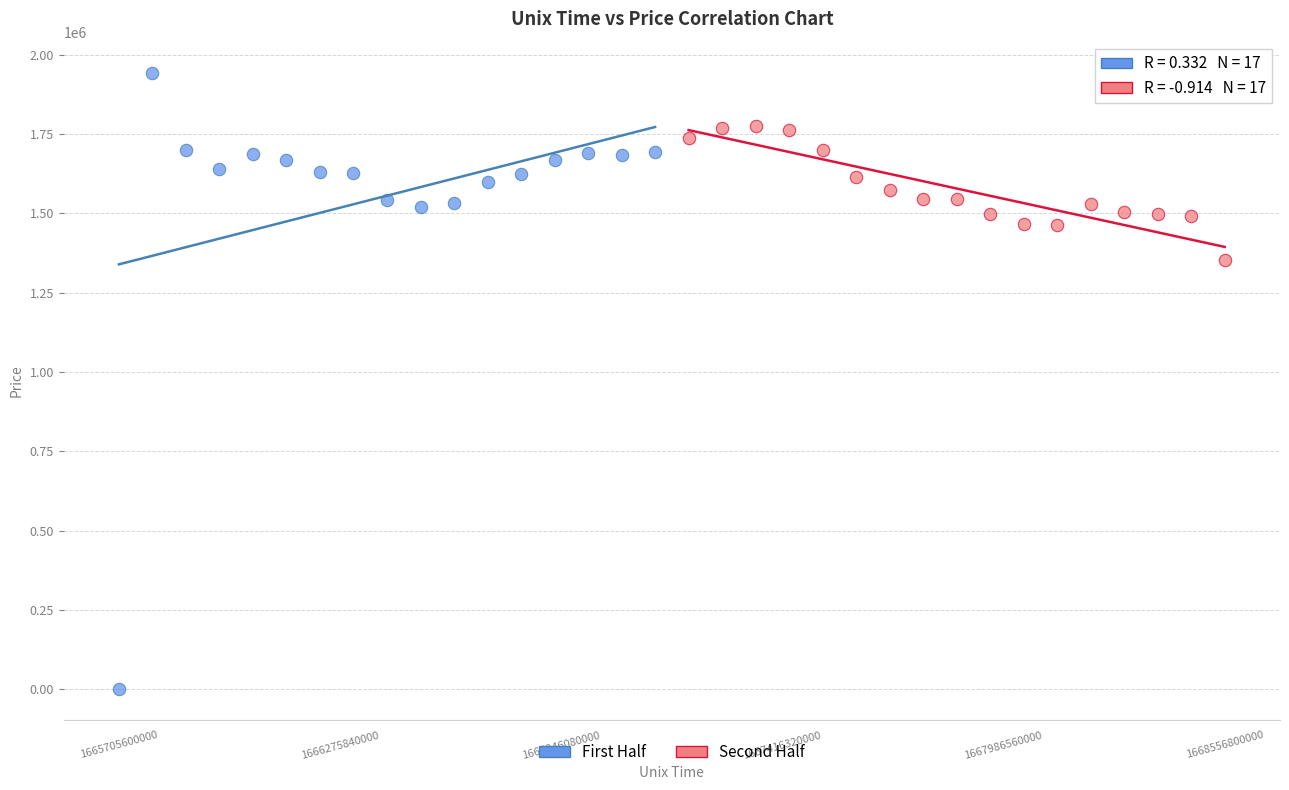

Which series has the widest spread of Y values?

First Half